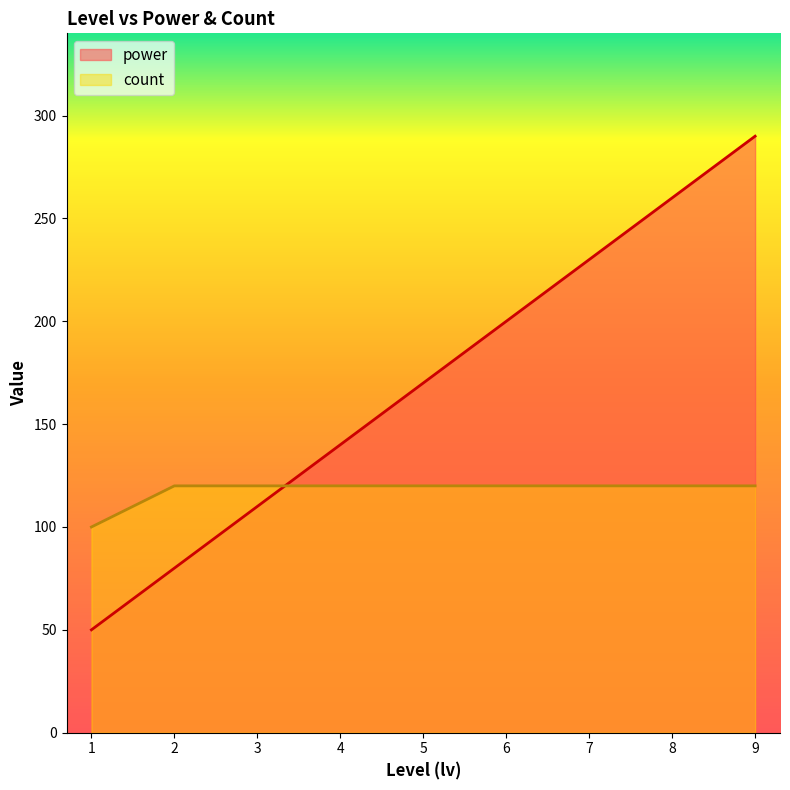

What is the total value across all series at 1?

150